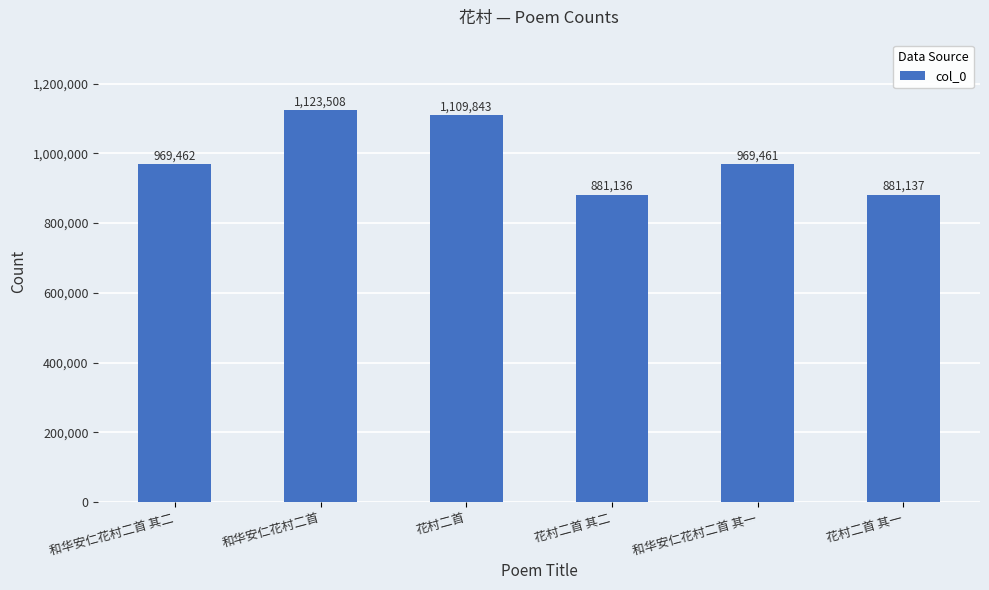

The chart shows a value of 430135 at 和华安仁花村二首 其一. True or false?

False